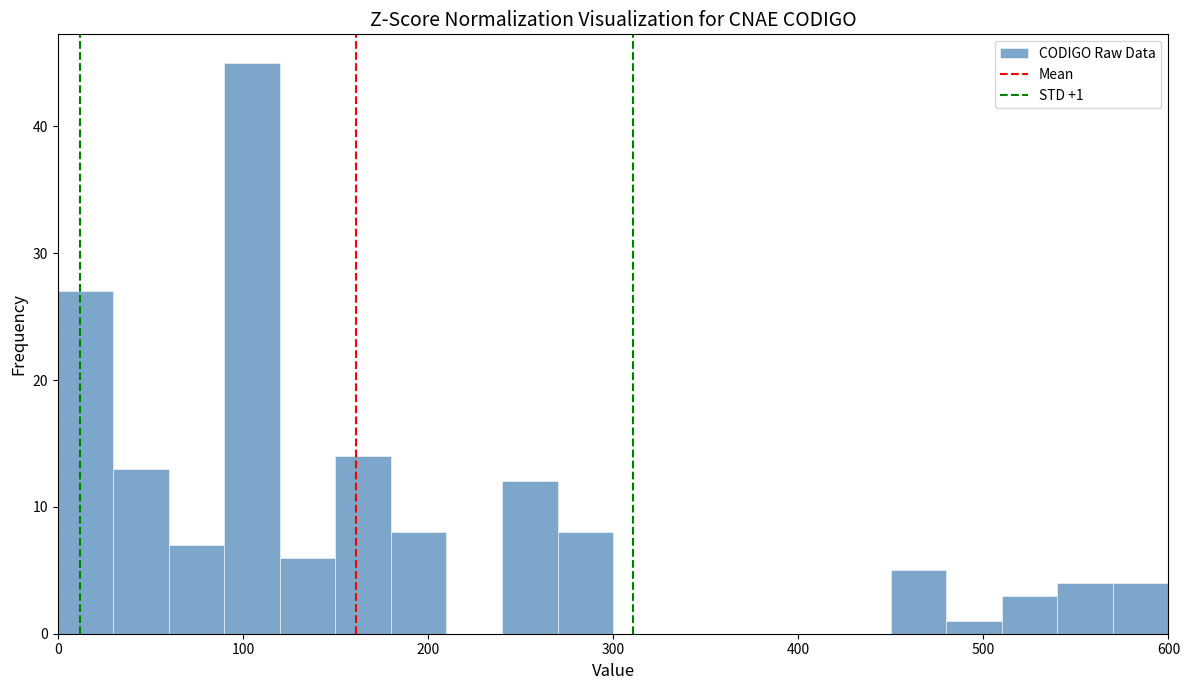

Around what value on the x-axis is the tallest bar? Give the approximate position of its centre, as read against the axis.

110